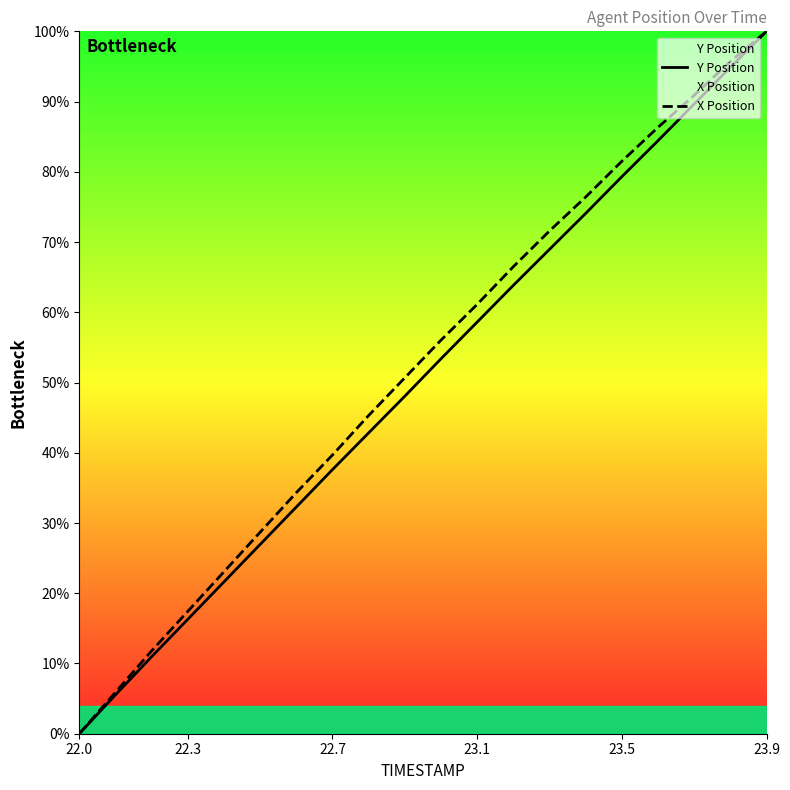

What is the difference between the maximum and minimum values in the X Position series?

100.0